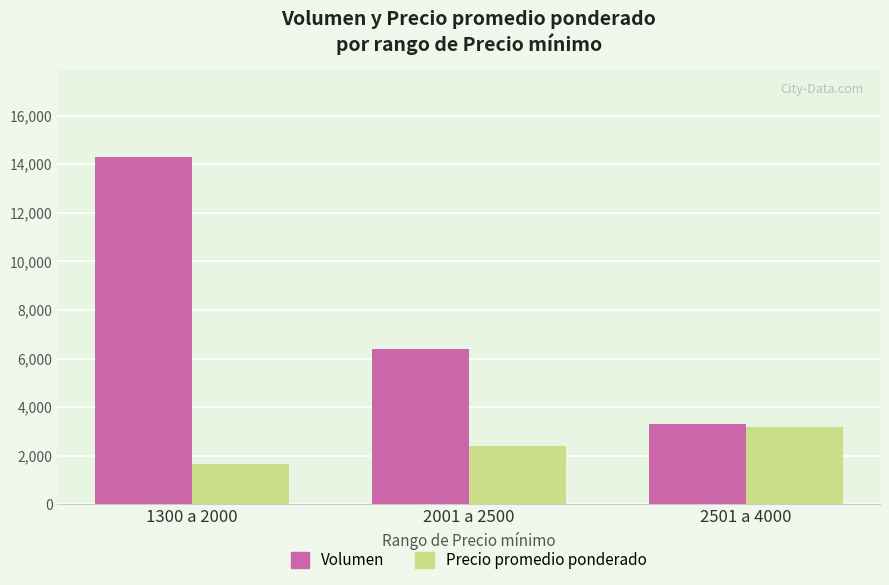

What is the difference between the Precio promedio ponderado values at 2001 a 2500 and 1300 a 2000?

750